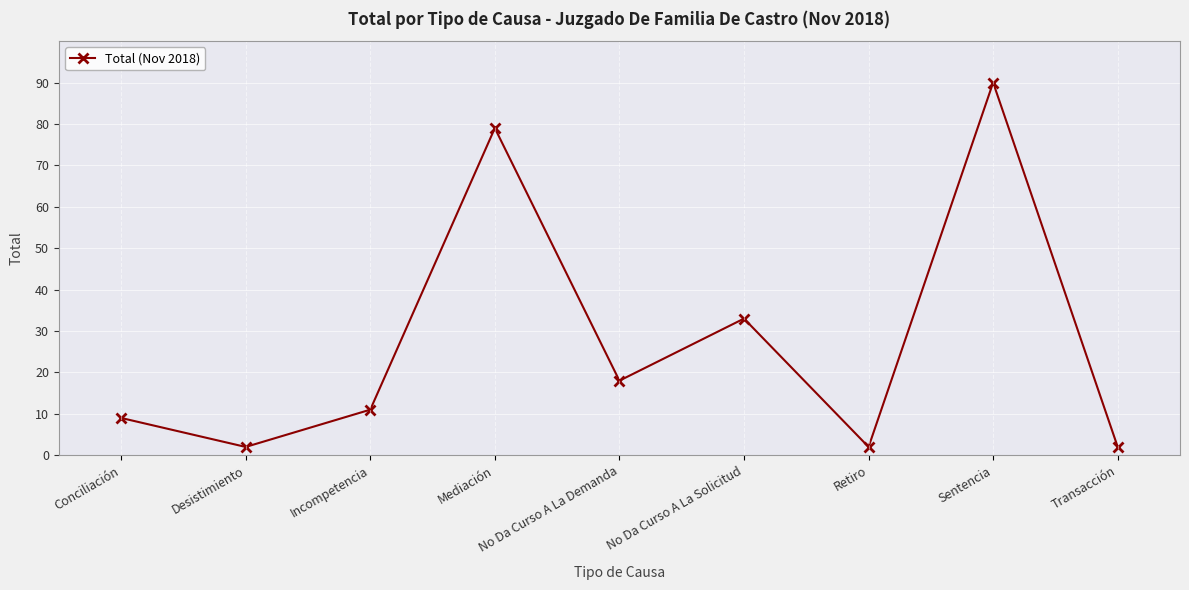

What is the difference between the values at Transacción and Incompetencia?

9